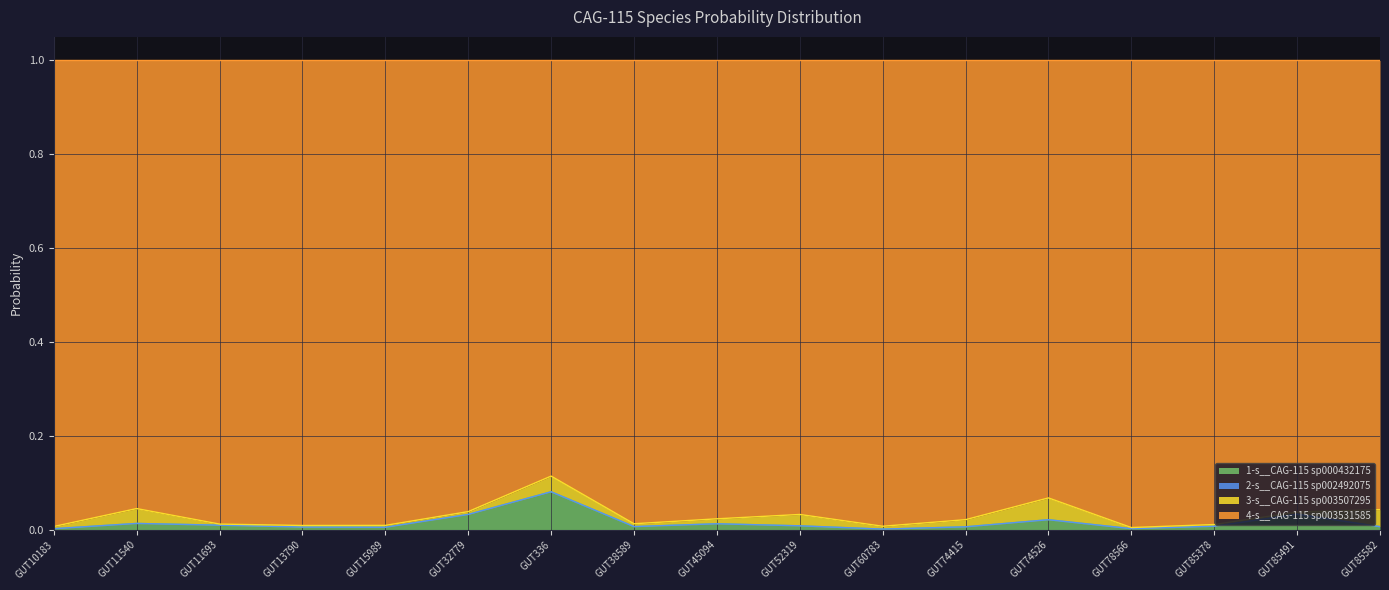

What is the maximum value for 1-s__CAG-115 sp000432175?

0.1